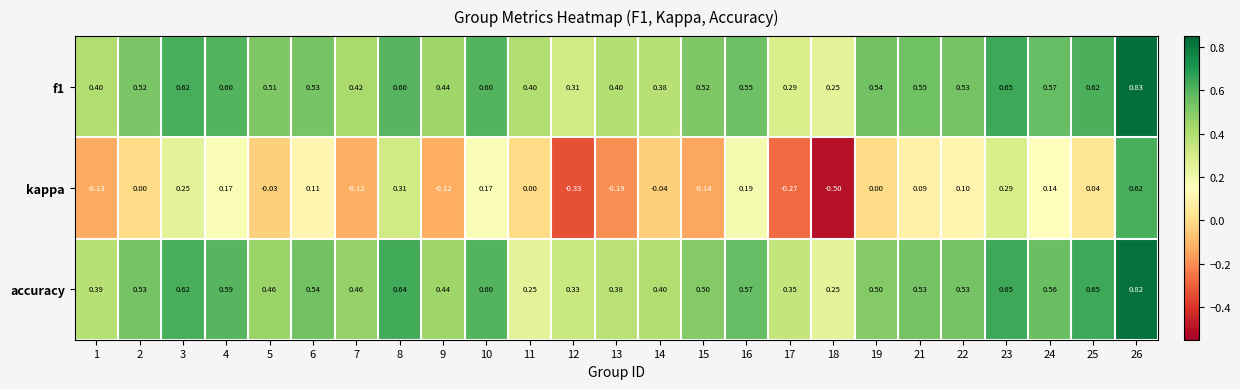

Which series has the widest spread of values?

kappa